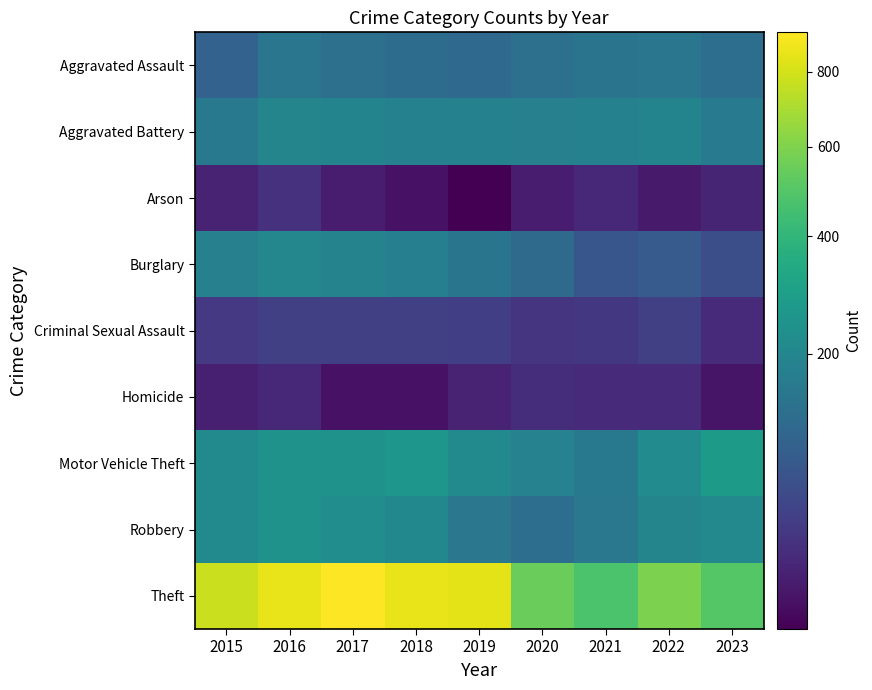

Reading left to right, transcribe all the data shown in this chart.

Aggravated Assault: 2015=95	2016=146	2017=131	2018=119	2019=113	2020=131	2021=142	2022=146	2023=124
Aggravated Battery: 2015=154	2016=196	2017=191	2018=183	2019=182	2020=180	2021=182	2022=190	2023=160
Arson: 2015=15	2016=25	2017=12	2018=8	2019=6	2020=12	2021=17	2022=11	2023=16
Burglary: 2015=178	2016=201	2017=189	2018=176	2019=143	2020=115	2021=71	2022=81	2023=58
Criminal Sexual Assault: 2015=31	2016=39	2017=39	2018=38	2019=37	2020=28	2021=30	2022=39	2023=20
Homicide: 2015=13	2016=18	2017=8	2018=8	2019=14	2020=22	2021=20	2022=20	2023=9
Motor Vehicle Theft: 2015=211	2016=245	2017=247	2018=256	2019=216	2020=184	2021=156	2022=218	2023=277
Robbery: 2015=212	2016=247	2017=224	2018=204	2019=150	2020=124	2021=153	2022=196	2023=209
Theft: 2015=774	2016=858	2017=916	2018=856	2019=841	2020=550	2021=474	2022=590	2023=497